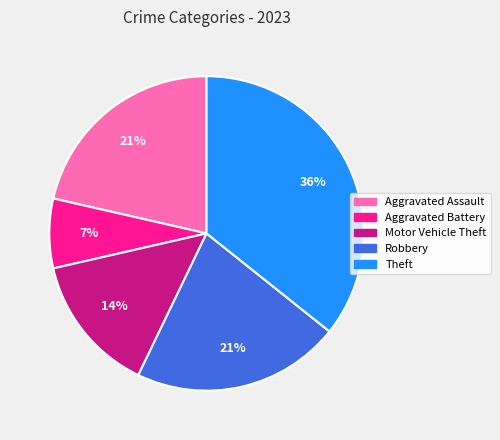

Does any single category account for the majority?

No